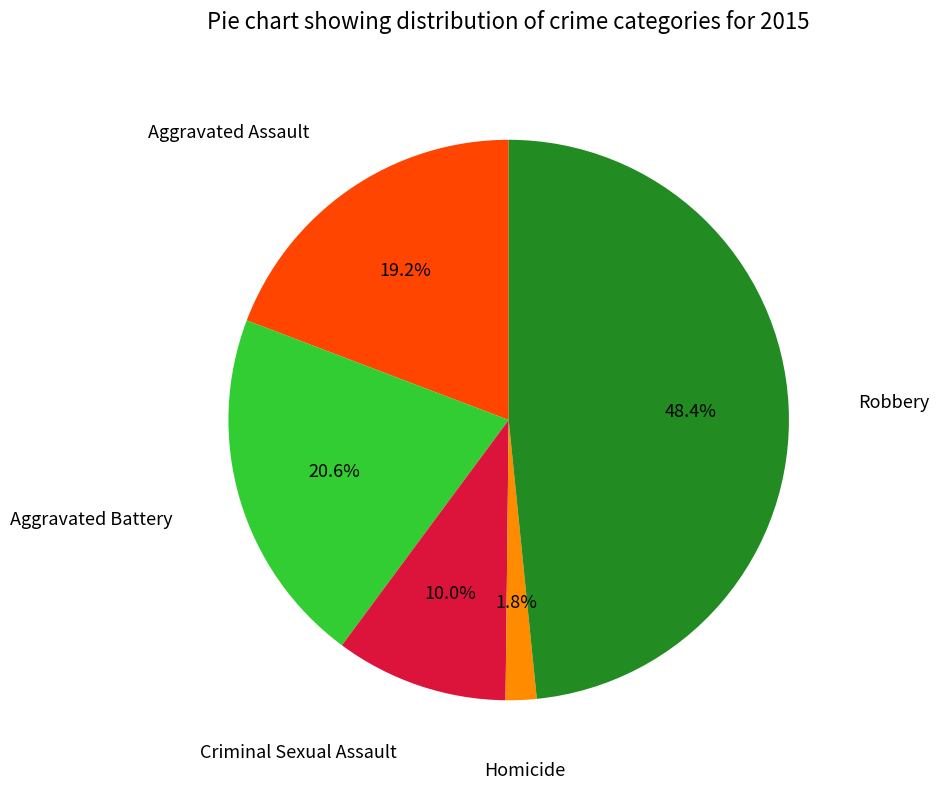

Is there any slice that represents more than half of the pie?

No